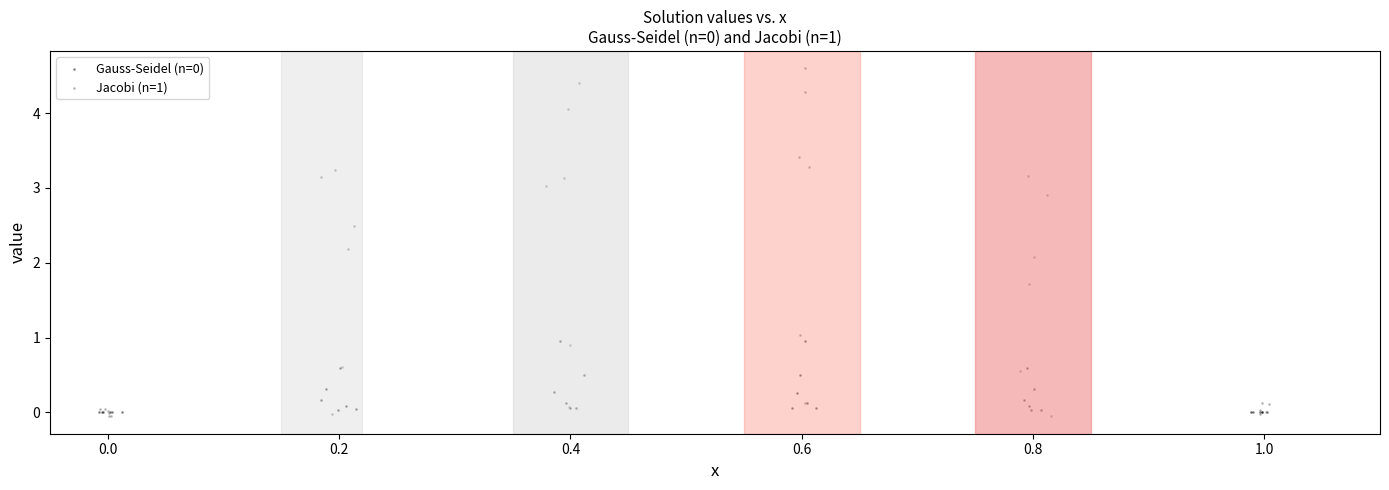

Which series has the widest spread of Y values?

Jacobi (n=1)